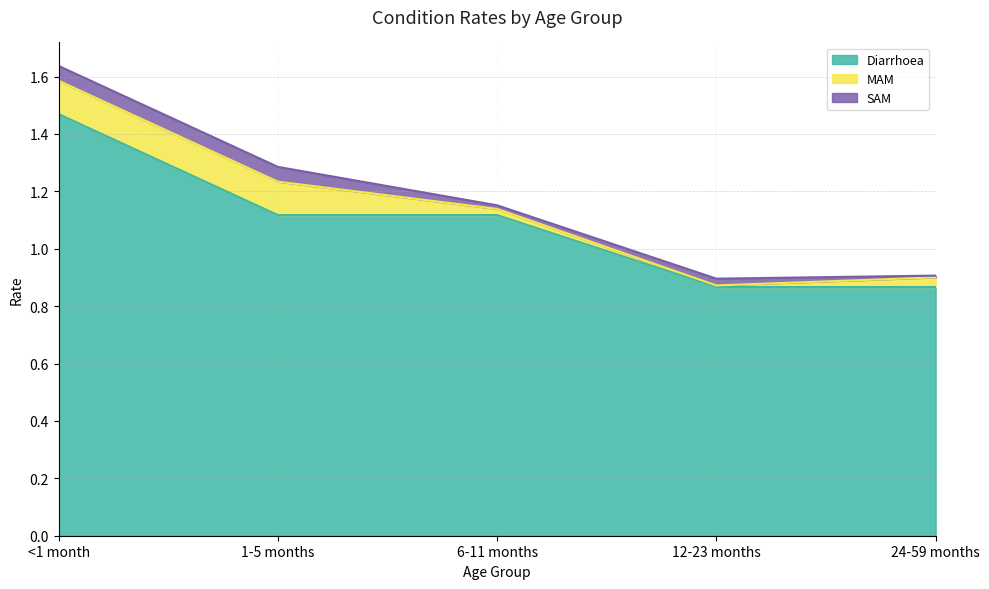

True or false: SAM and Diarrhoea intersect in this chart.

False